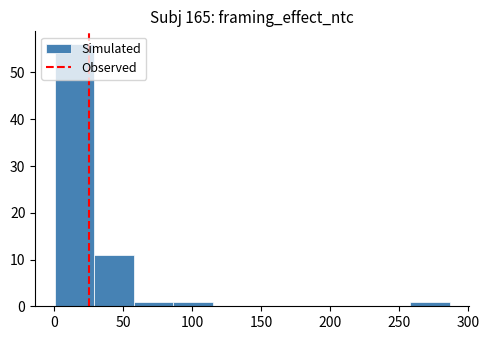

Reading left to right, transcribe this chart: for each bar, give the range it covers on the x-axis and its height. Neither the bar edges nor the heights are printed on the chart, so give them approximately, as read against the axes.

0 to 30: 56
30 to 60: 11
60 to 85: 1
85 to 115: 1
115 to 145: 0
145 to 170: 0
170 to 200: 0
200 to 230: 0
230 to 260: 0
260 to 285: 1